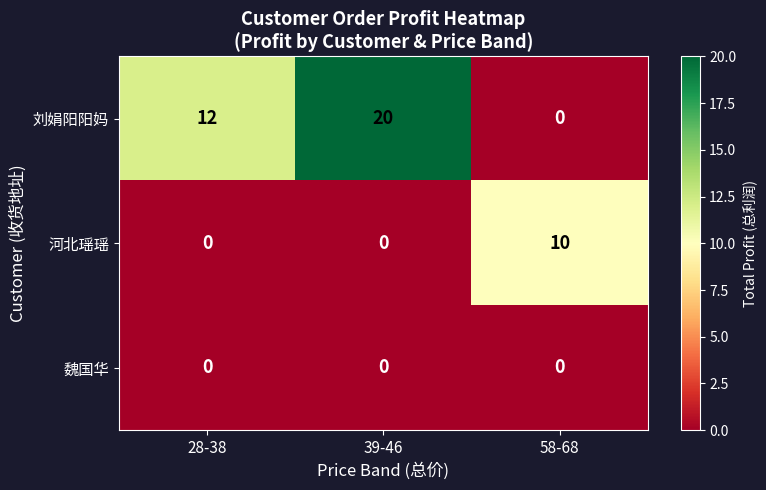

Which category has the highest value across all series?

39-46